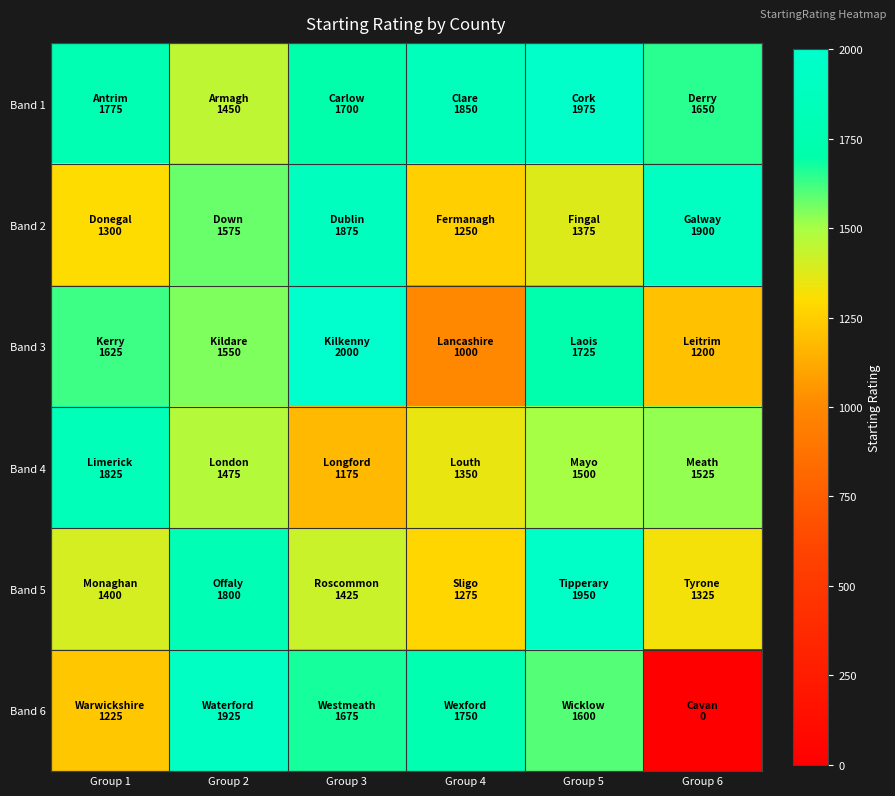

Reading right to left, list all the values displayed in this chart.

Band 1: Group 6=1650	Group 5=1975	Group 4=1850	Group 3=1700	Group 2=1450	Group 1=1775
Band 2: Group 6=1900	Group 5=1375	Group 4=1250	Group 3=1875	Group 2=1575	Group 1=1300
Band 3: Group 6=1200	Group 5=1725	Group 4=1000	Group 3=2000	Group 2=1550	Group 1=1625
Band 4: Group 6=1525	Group 5=1500	Group 4=1350	Group 3=1175	Group 2=1475	Group 1=1825
Band 5: Group 6=1325	Group 5=1950	Group 4=1275	Group 3=1425	Group 2=1800	Group 1=1400
Band 6: Group 6=0	Group 5=1600	Group 4=1750	Group 3=1675	Group 2=1925	Group 1=1225